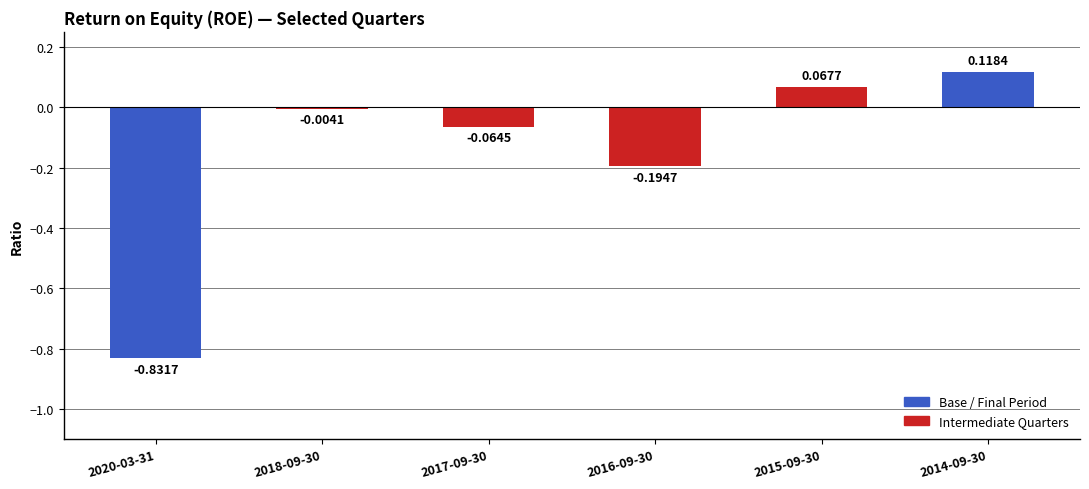

Which category has the highest value across all series?

2014-09-30